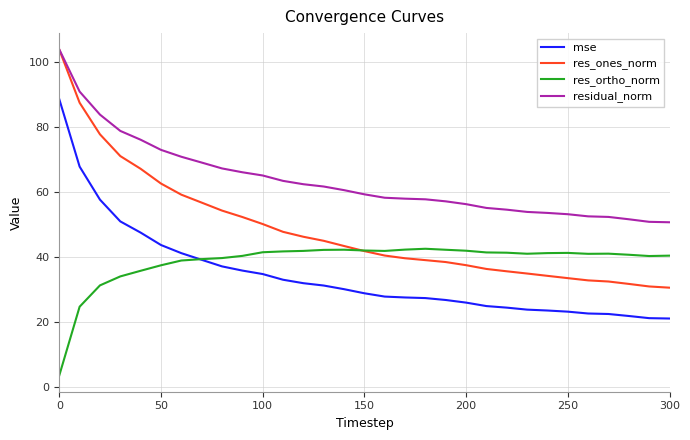

Which series has the widest spread of values?

res_ones_norm